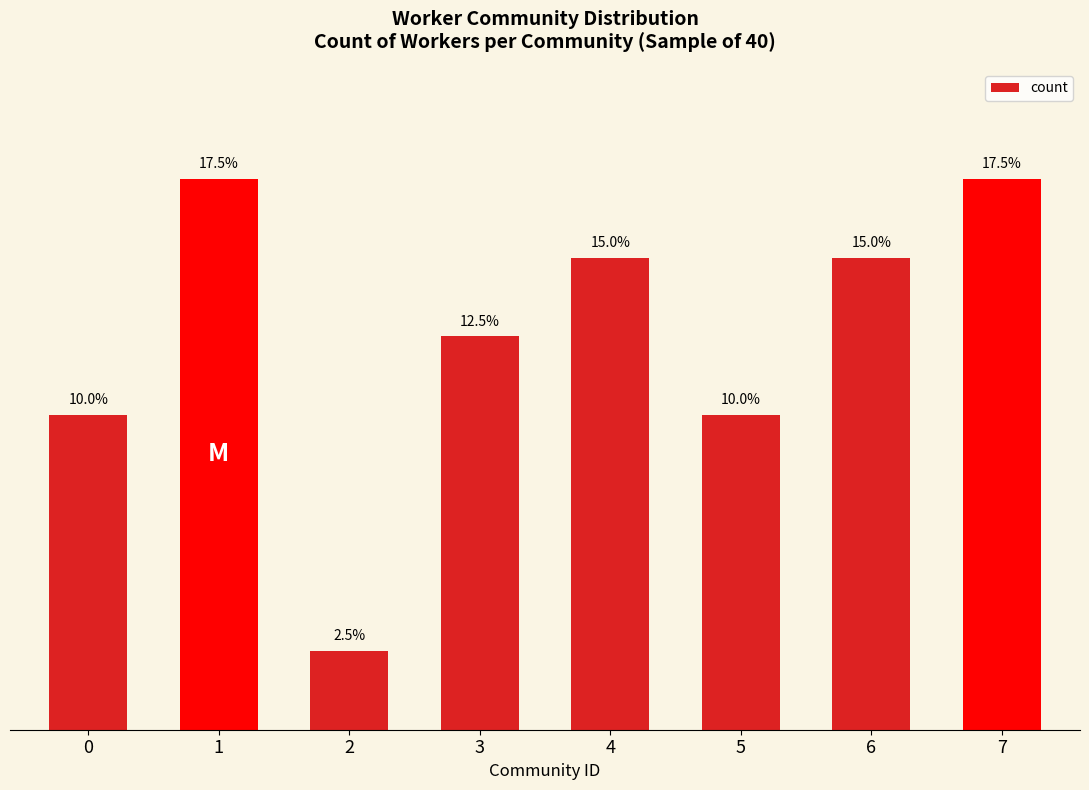

Are the bars horizontal?

No